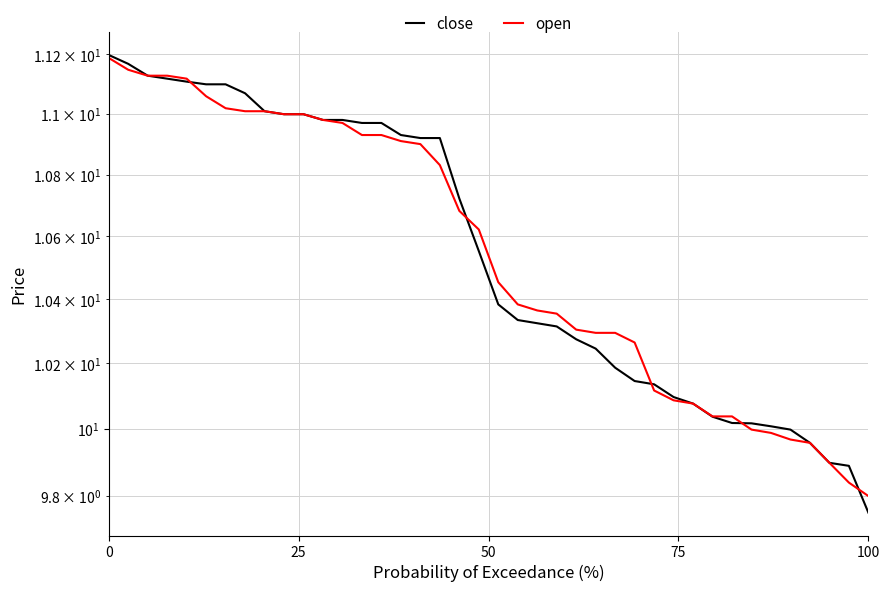

What are all the series names shown in the legend?

close, open